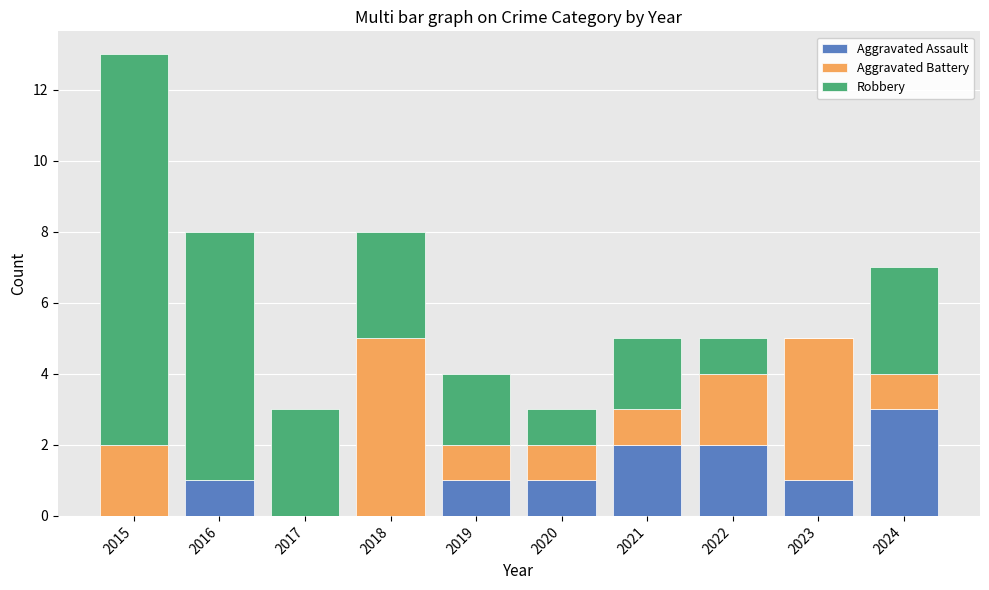

What are all the series names shown in the legend?

Aggravated Assault, Aggravated Battery, Robbery